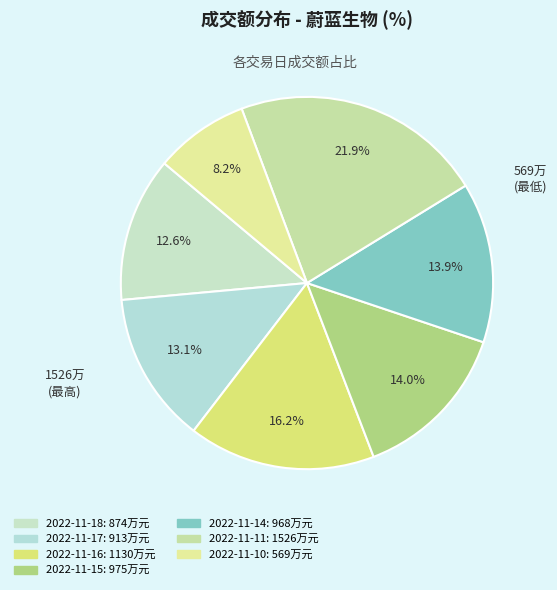

To the nearest percent, what is the combined percentage of 2022-11-10 and 2022-11-18?

21%